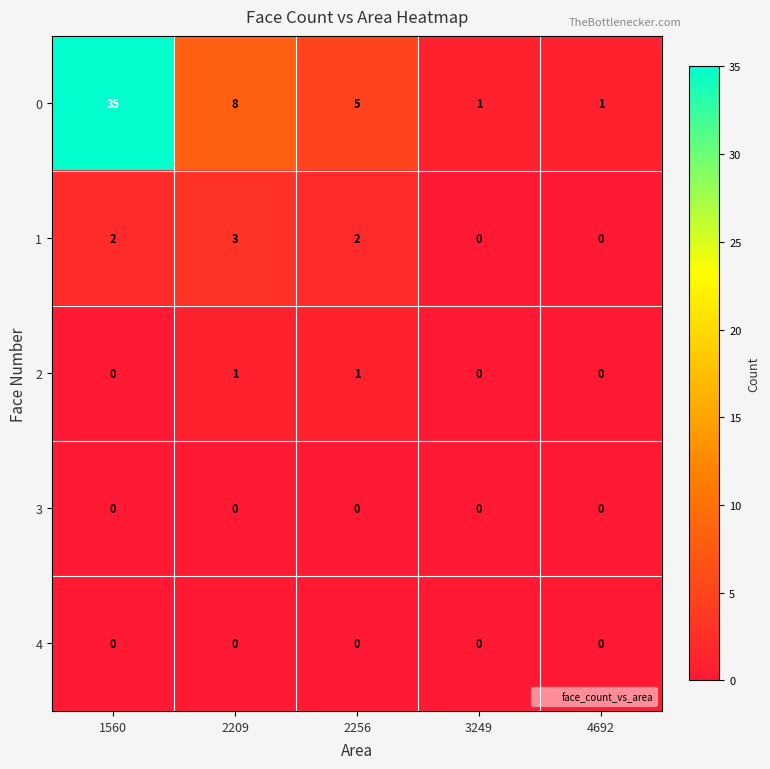

Is it true that 4 equals 0 at 3249?

True